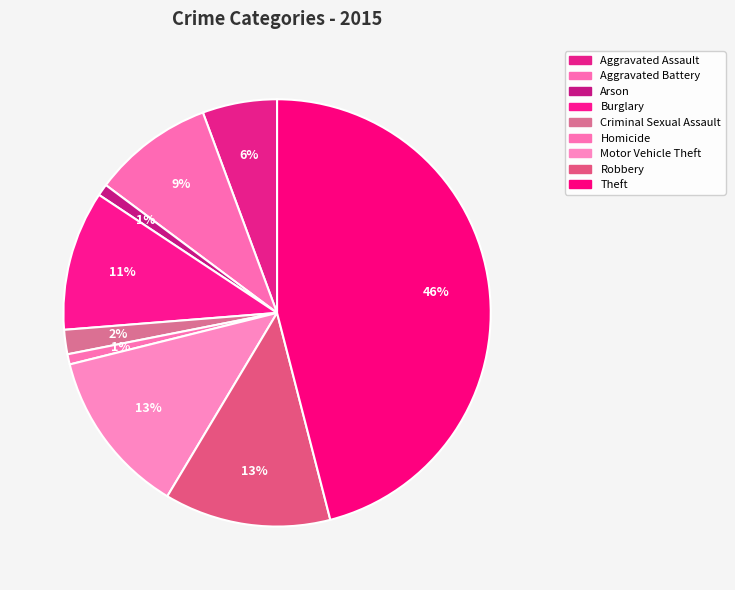

How many slices are in this pie chart?

9